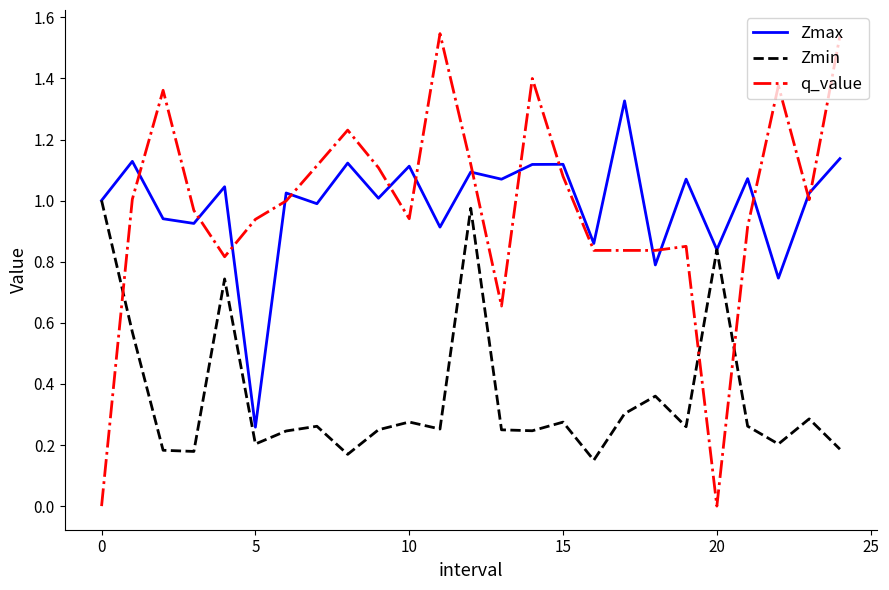

Which series has the largest range (max minus min)?

q_value